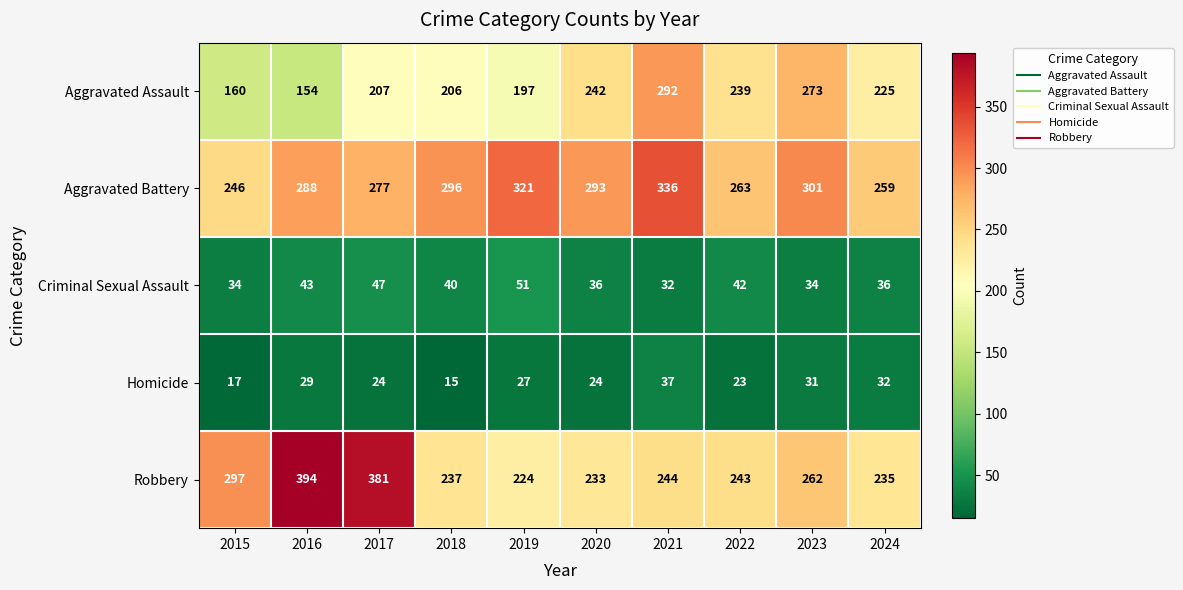

At 2024, list the series in order from smallest to largest.

Homicide, Criminal Sexual Assault, Aggravated Assault, Robbery, Aggravated Battery